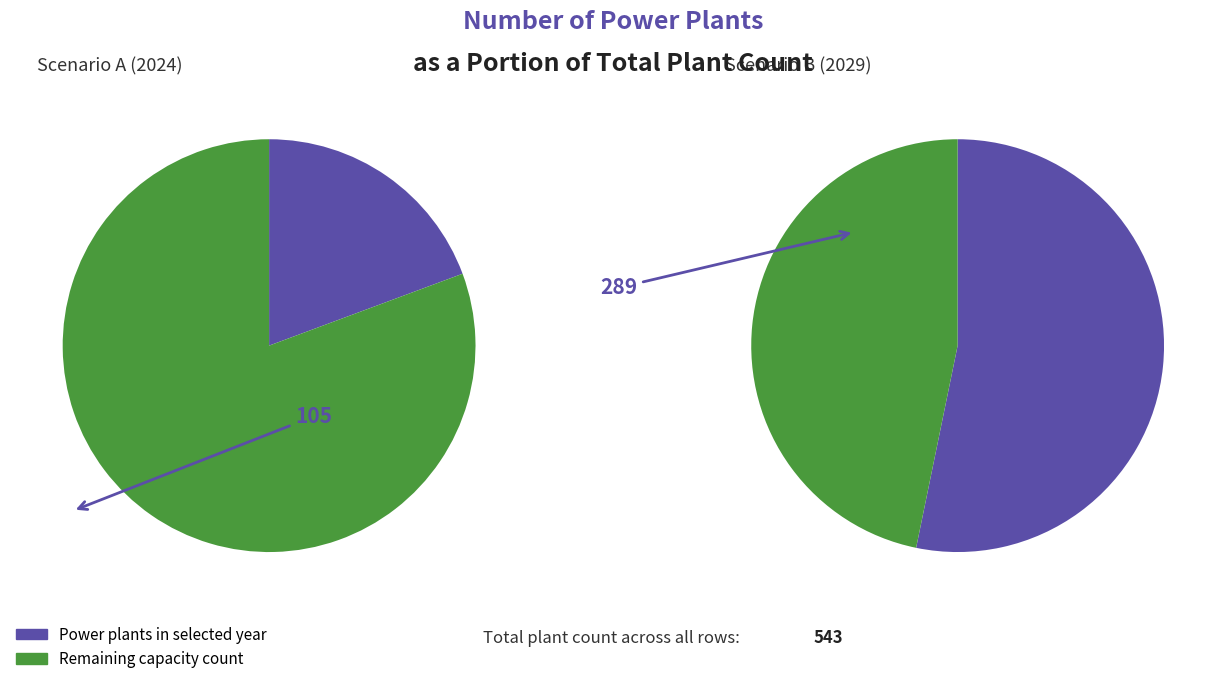

The 2029 (row 5) slice represents 62% of the pie. True or false?

False